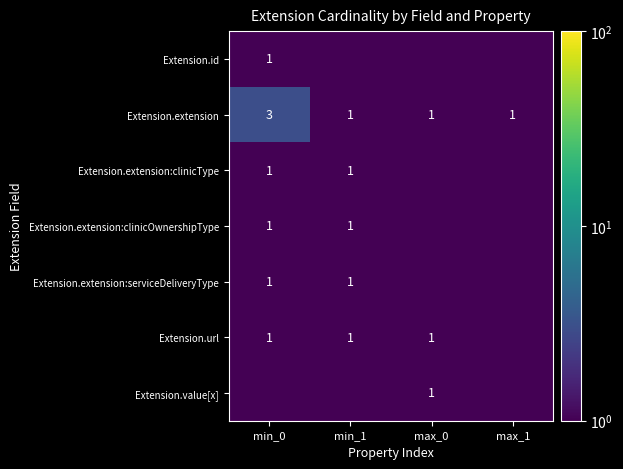

True or false: Extension.url has a value of 1.0 at min_0.

True